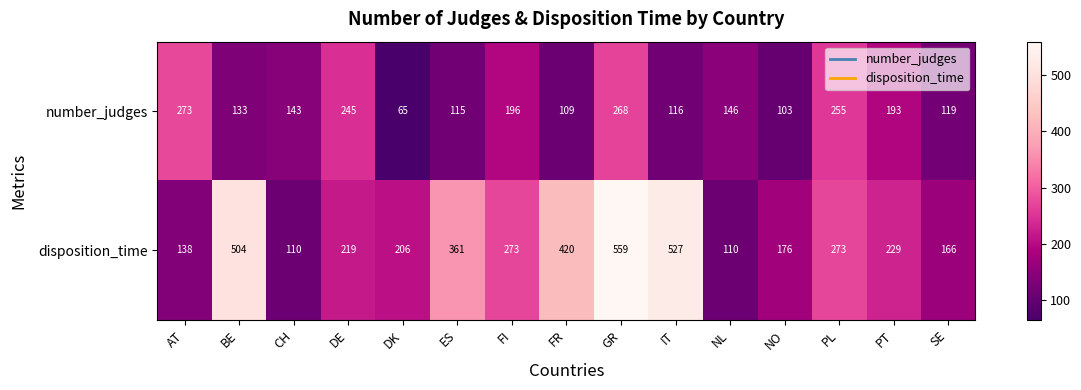

What is the difference between the disposition_time values at AT and NL?

28